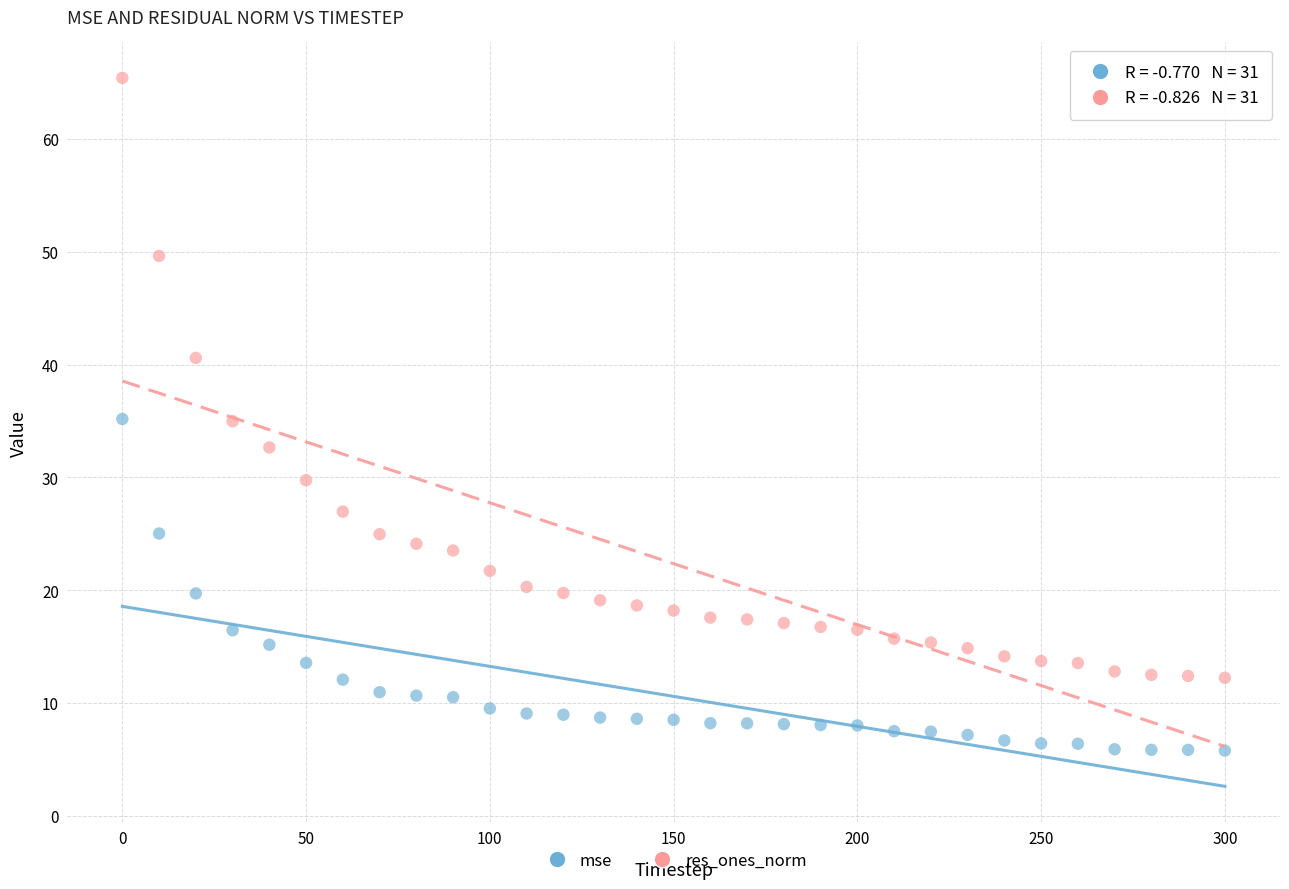

Across all data points, what is the range of Y values (max minus min)?

59.6